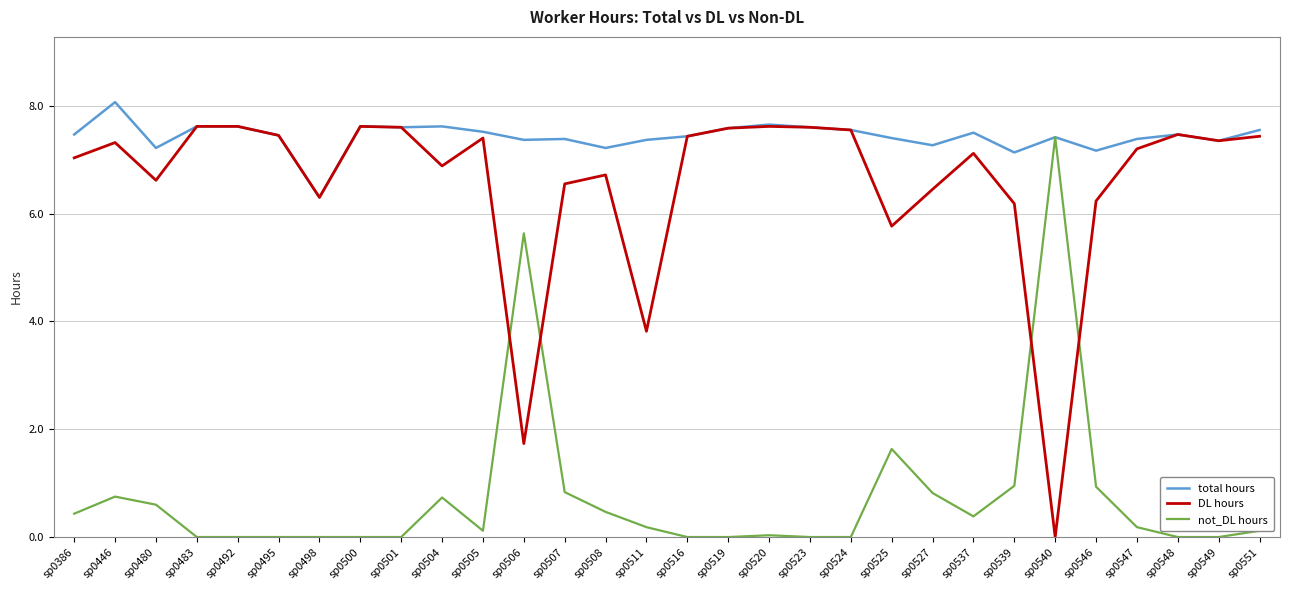

Rank the series by their maximum value, from lowest to highest.

not_DL hours, DL hours, total hours